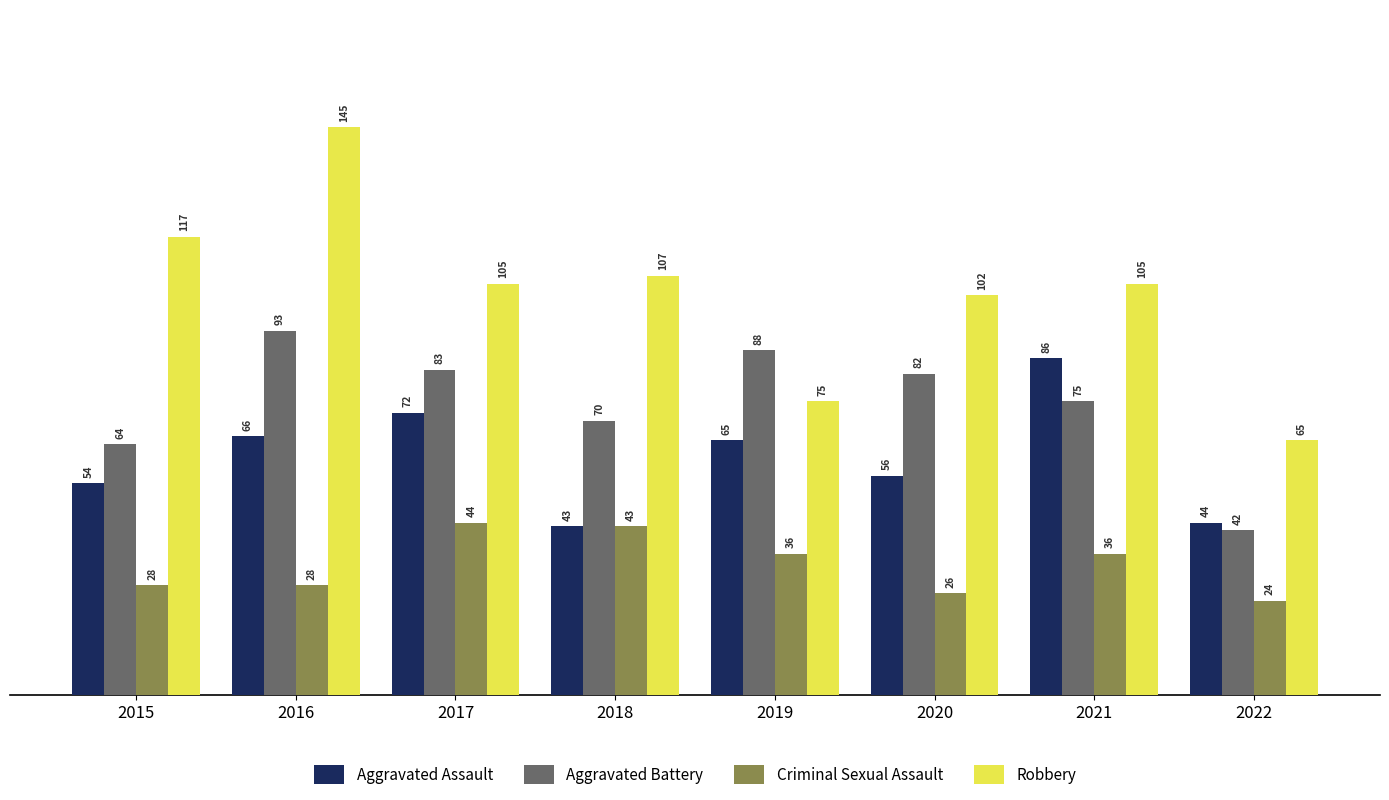

What is the value of the Criminal Sexual Assault bar at the 2nd from the left?

28